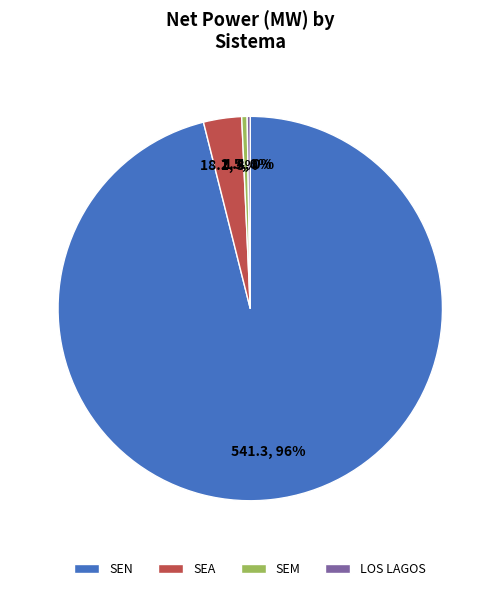

Is the sum of SEM and SEN greater than half?

Yes